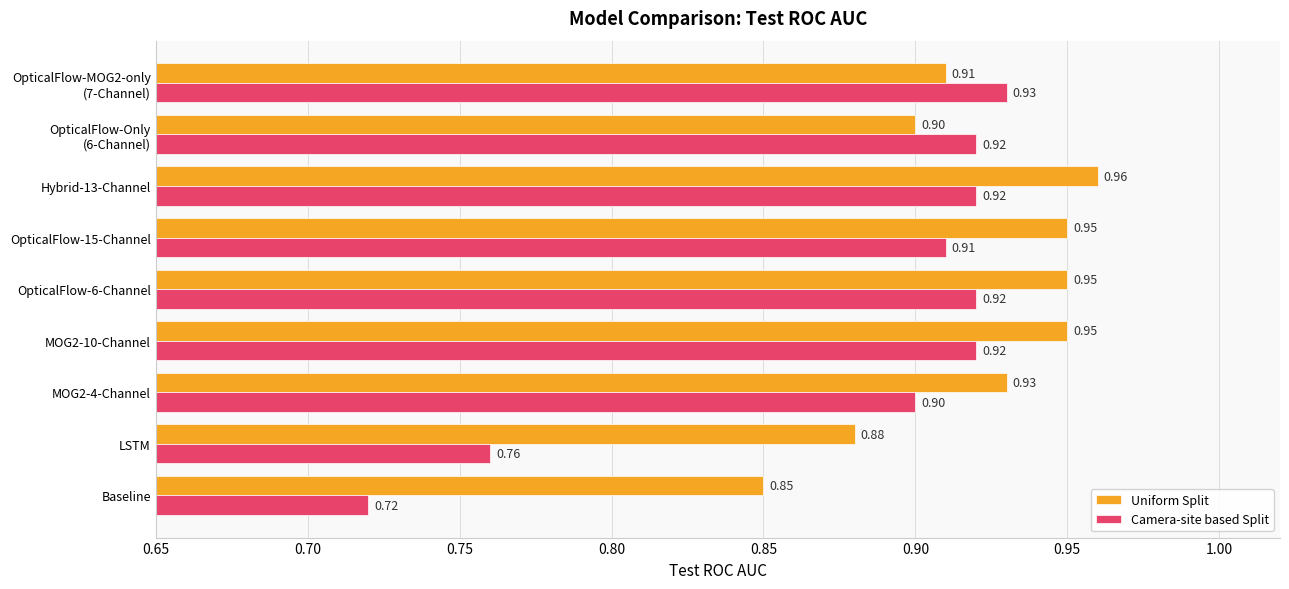

At which category is the sum across all series the highest?

Hybrid-13-Channel